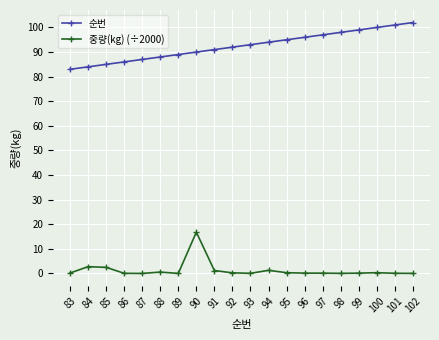

True or false: 순번 and 중량(kg) (÷2000) intersect in this chart.

False